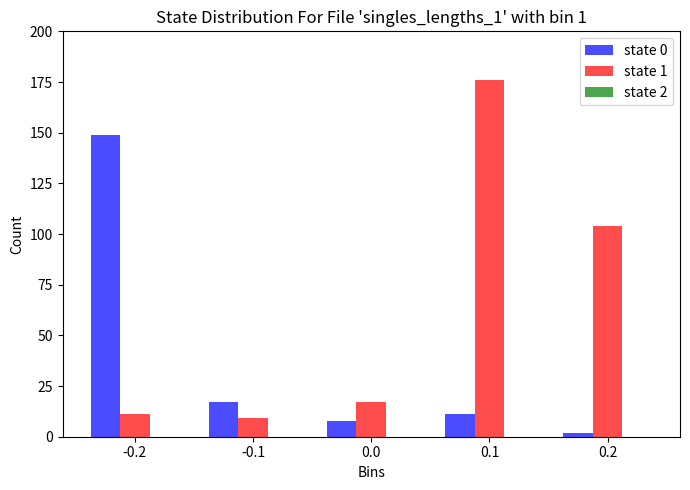

Rank the series at -0.2 from highest to lowest value.

state 0, state 1